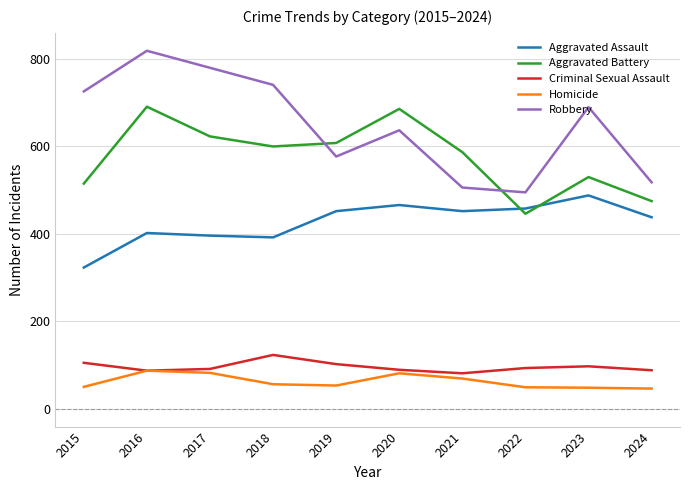

What is the sum of the Robbery values at 2022 and 2017?

1275